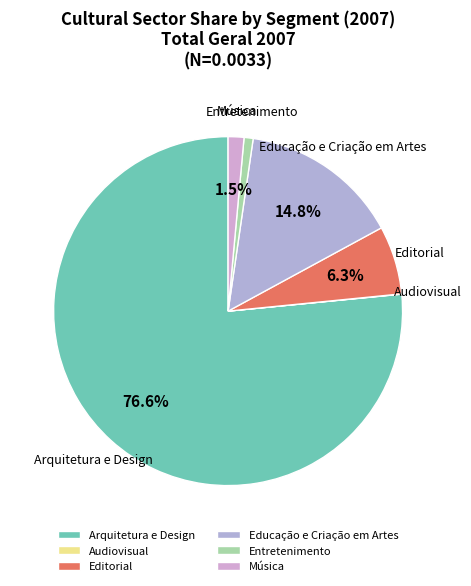

Which category accounts for the majority?

Arquitetura e Design